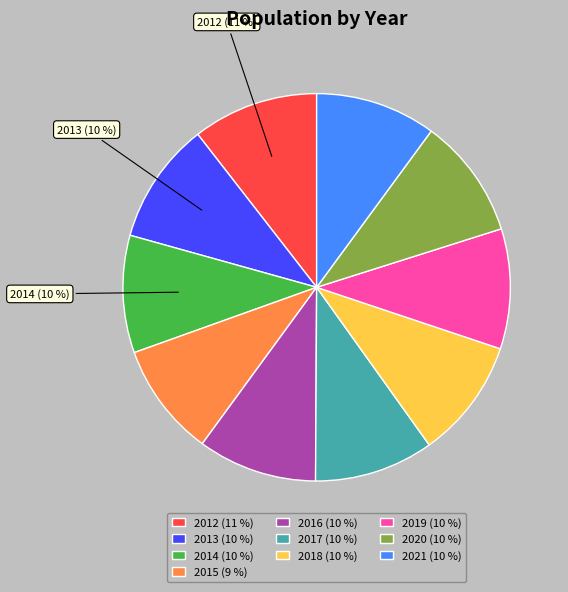

Approximately how many times larger is the value at 2021 (10 %) compared to 2013 (10 %)?

1.0